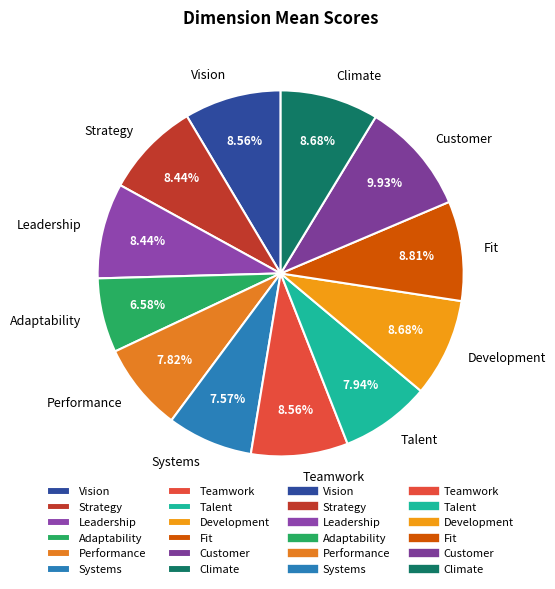

What is the smallest slice in the pie chart?

Adaptability